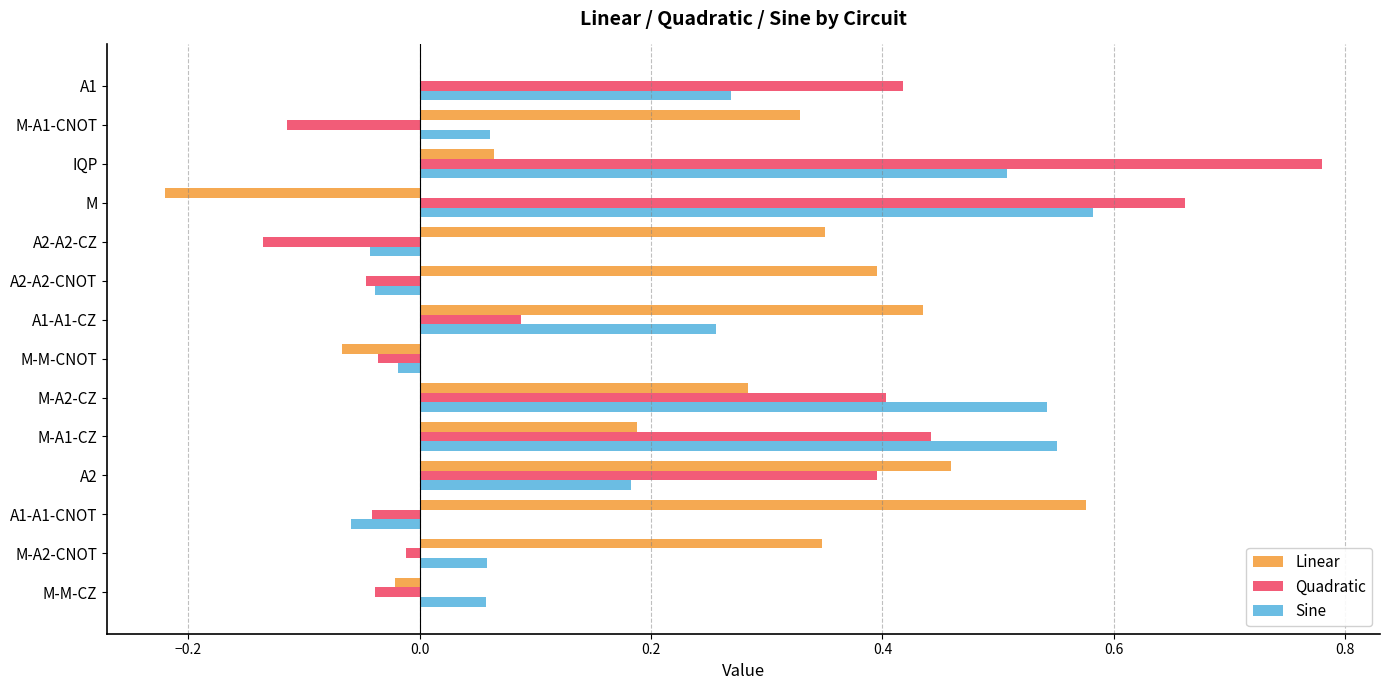

Is it true that Quadratic equals -0.1 at A2-A2-CNOT?

False